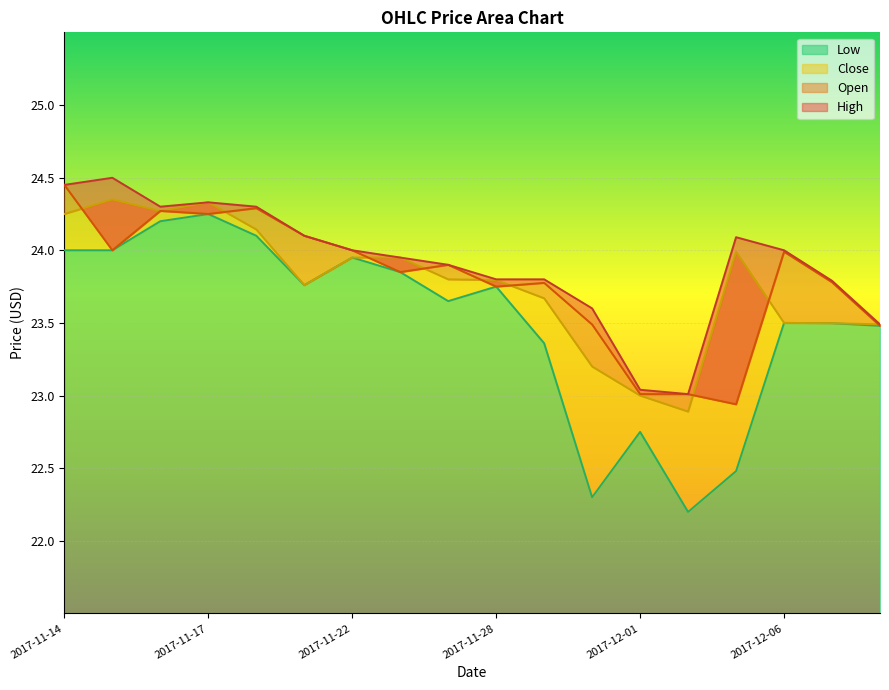

Is it true that Low equals 36.6 at 2017-12-04?

False